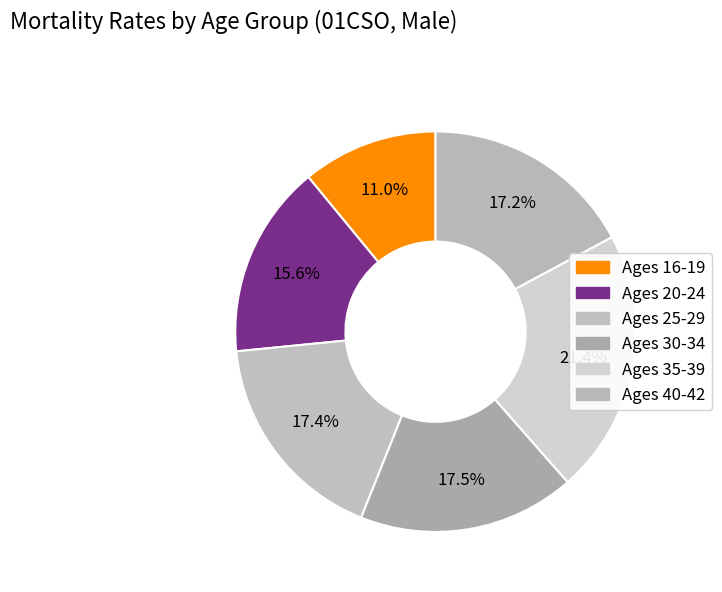

How many segments does this pie chart have?

6